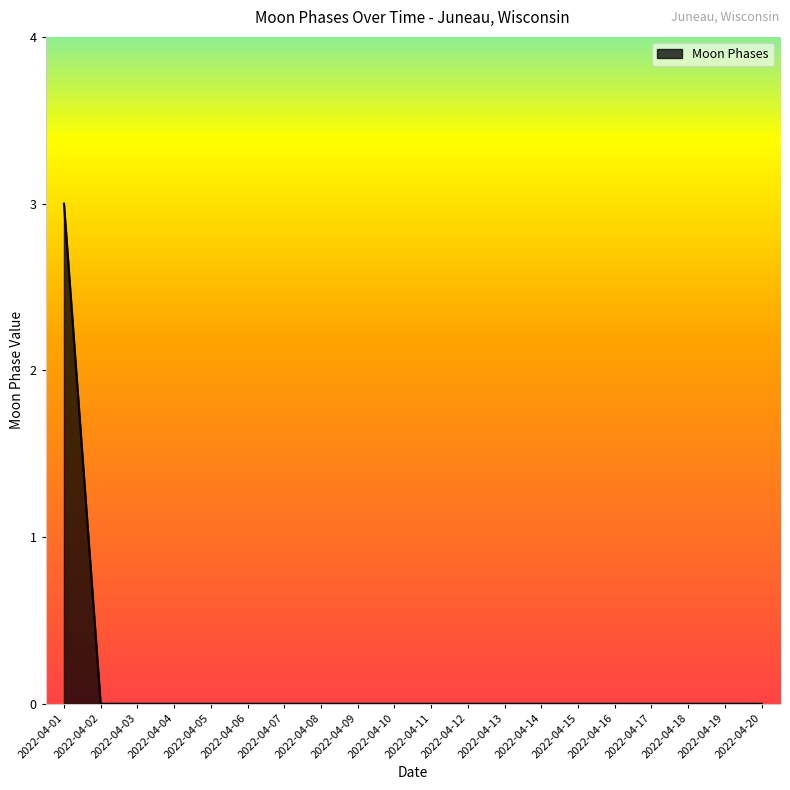

True or false: the data shows 0 at 2022-04-13.

True